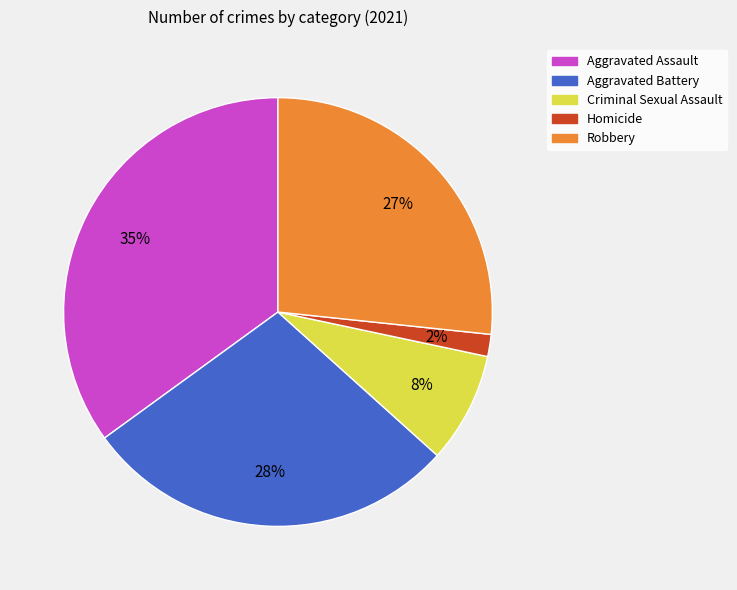

To the nearest percent, what is the difference between the Homicide and Robbery slice percentages?

25%